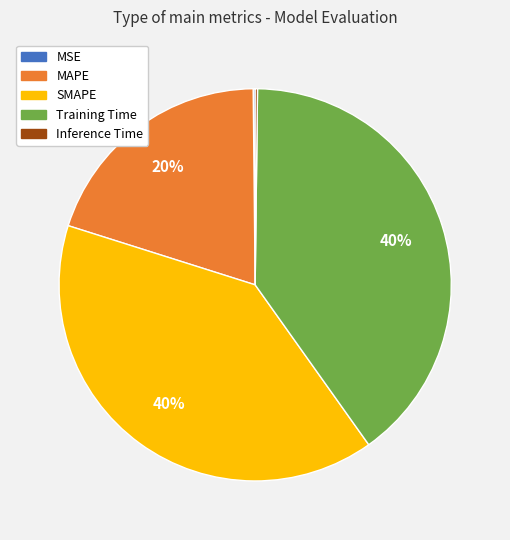

To the nearest percent, what is the difference between the largest and smallest slice percentages?

40%